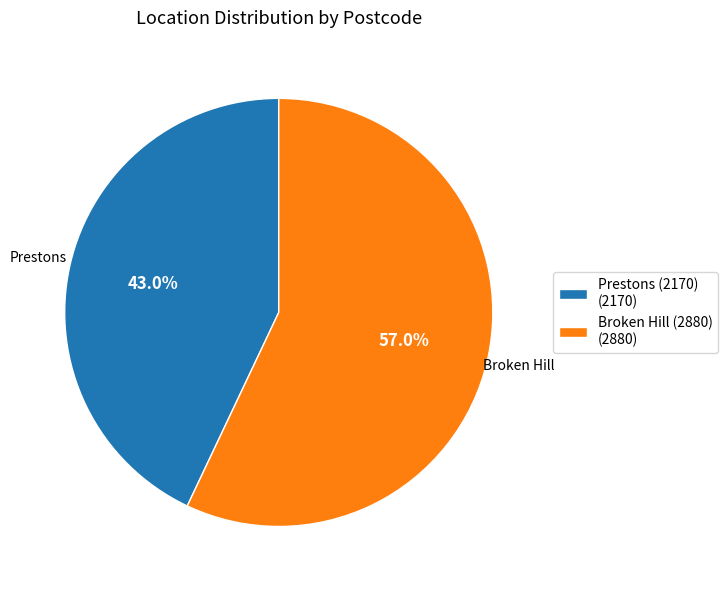

How many segments does this pie chart have?

2